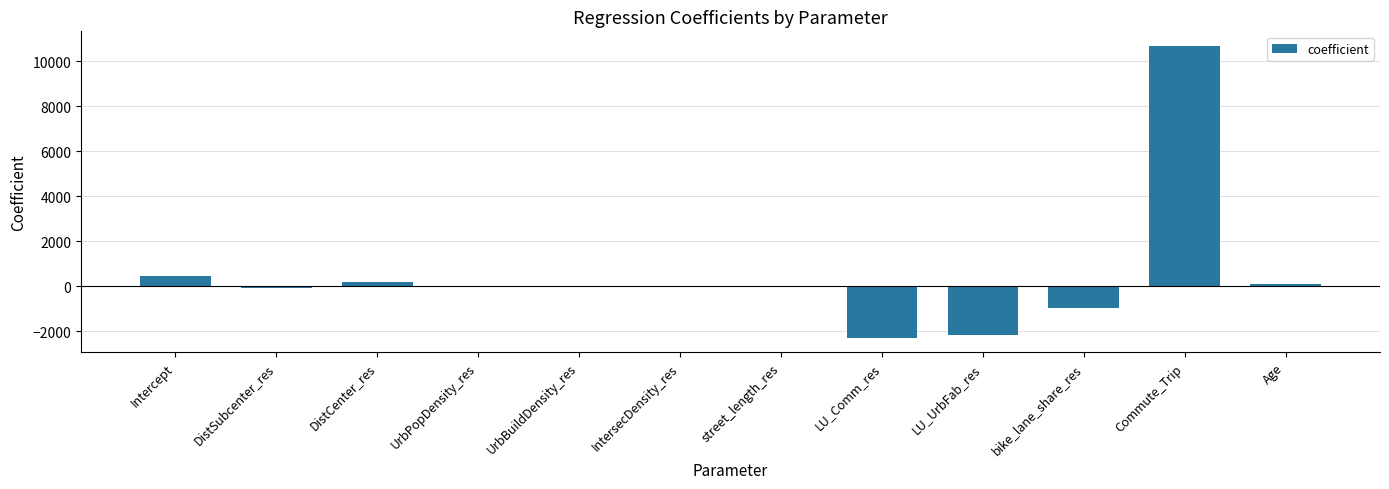

The value at IntersecDensity_res is -19.1. True or false?

True